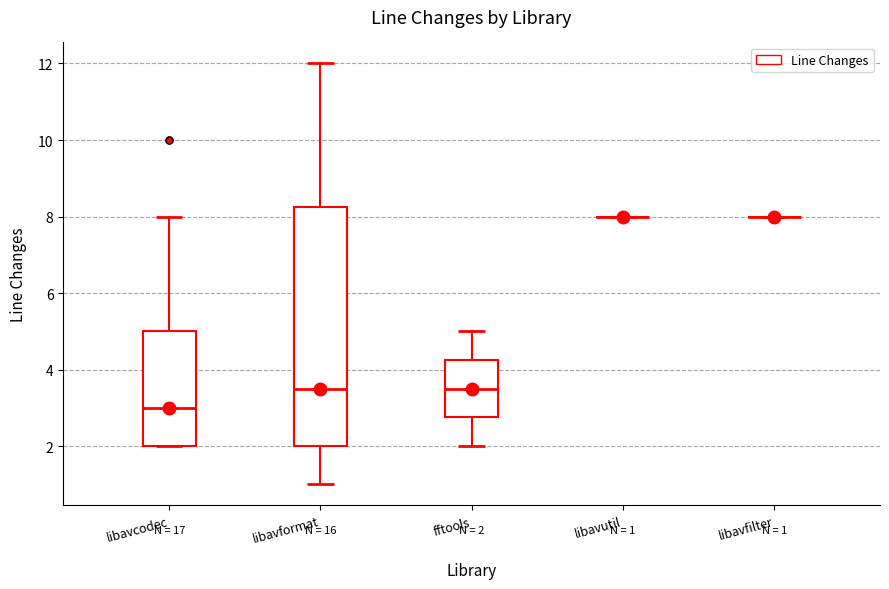

Which box is the tallest, from its lower edge to its upper edge?

libavformat